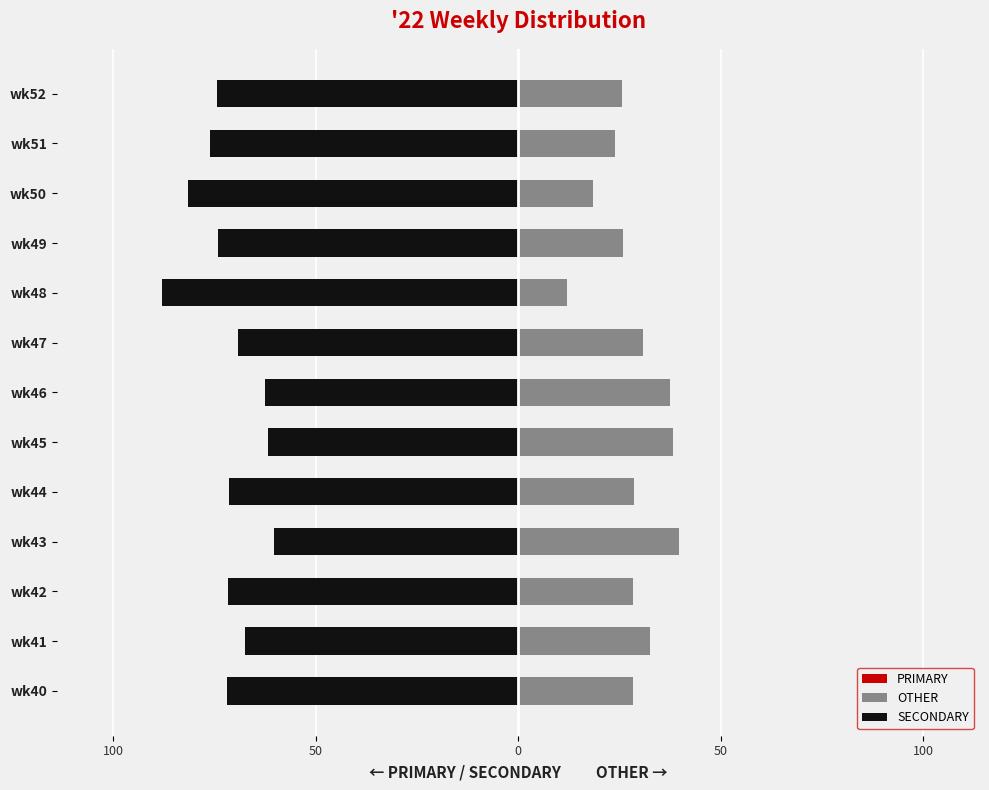

Between wk43 and wk47, which series saw the biggest shift?

PRIMARY